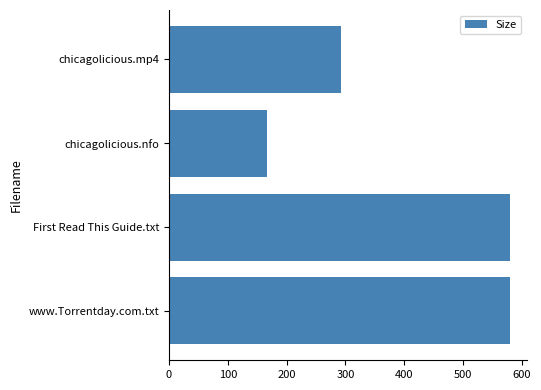

Reading top to bottom, extract all data points from this chart.

292.6	167.0	580.0	580.0